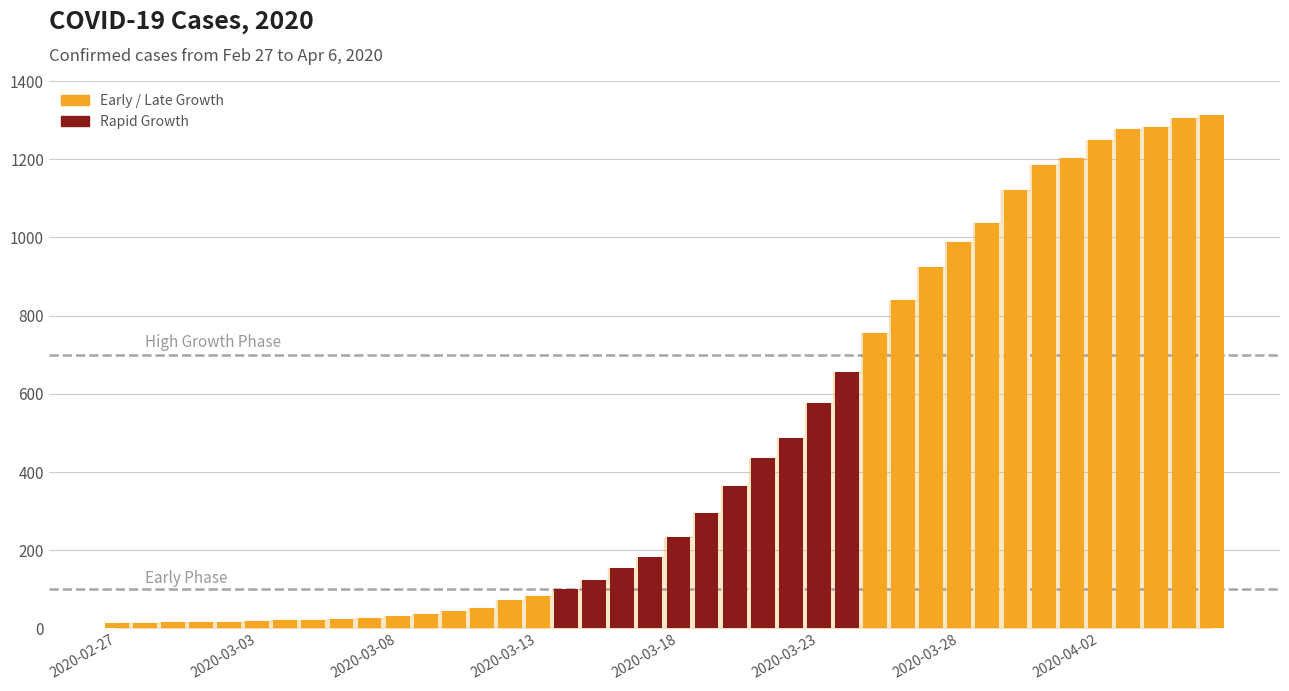

How many bars are there in total?

40